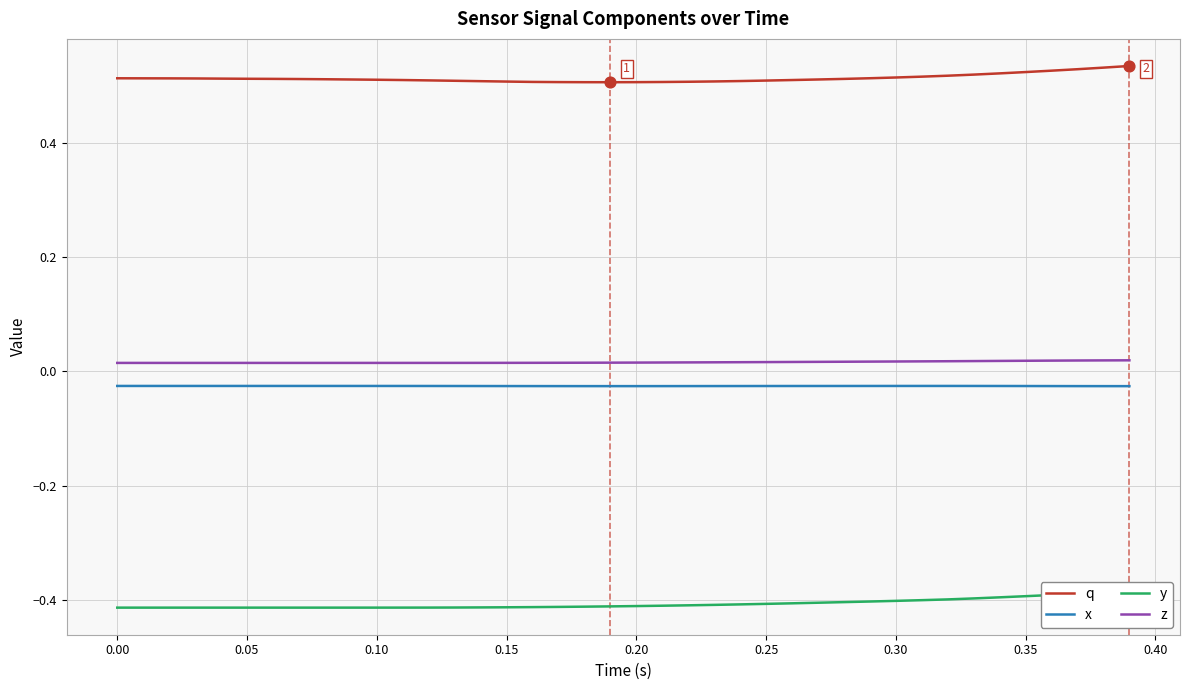

What are all the series names shown in the legend?

q, x, y, z